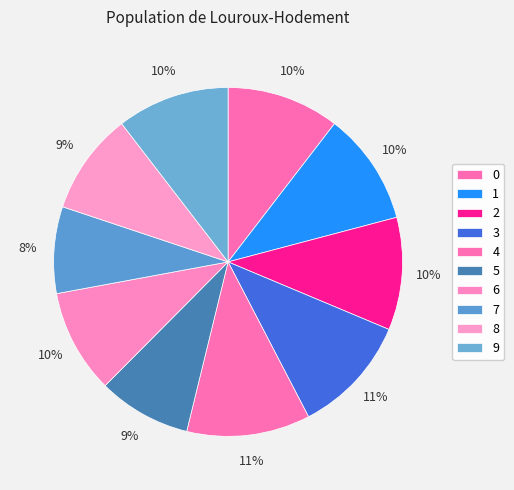

Which slice is the largest?

4